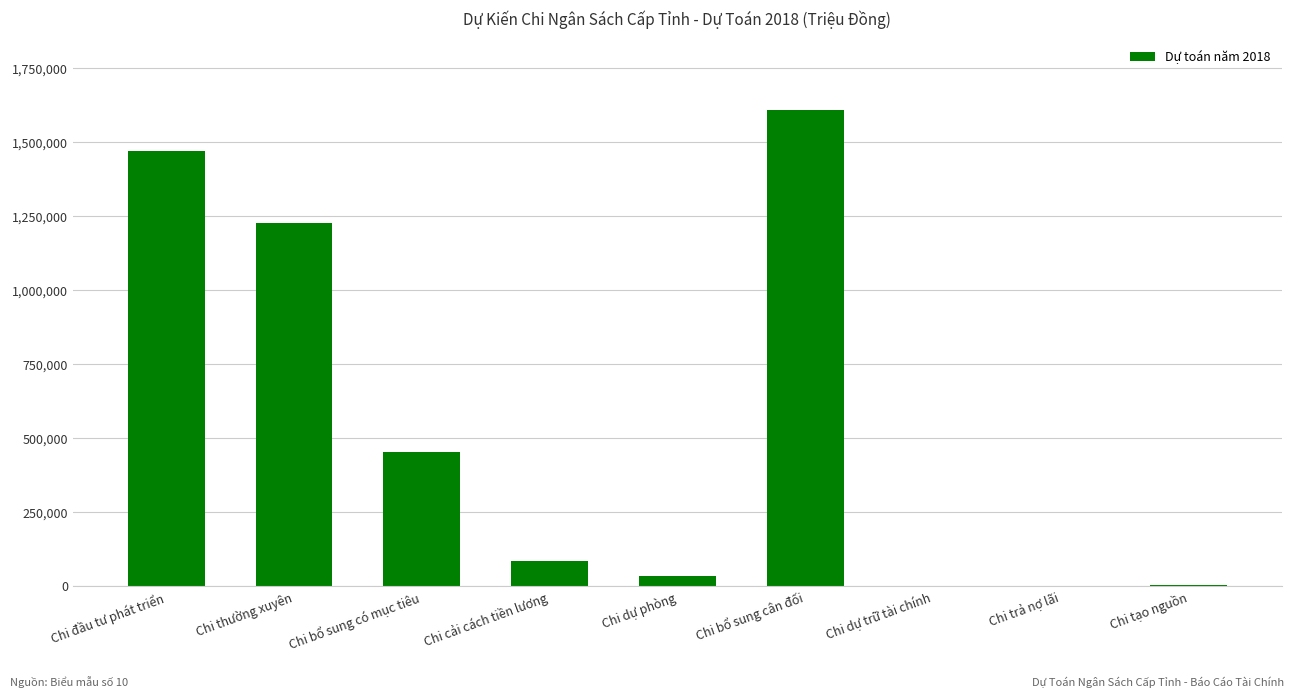

The value at Chi bổ sung có mục tiêu is 275167. True or false?

False